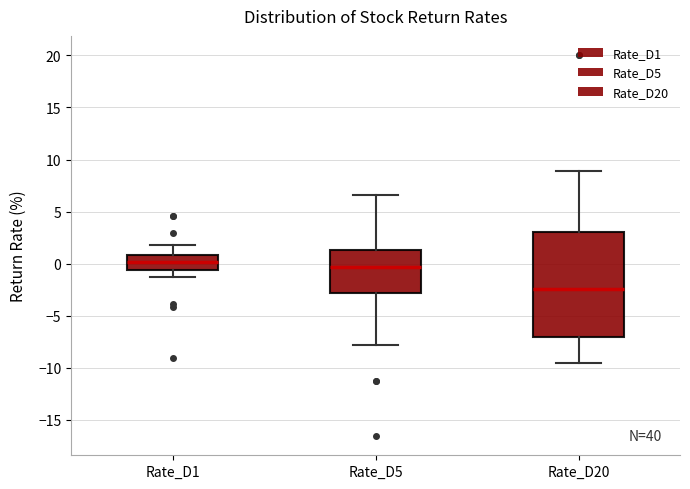

Which box's median line is the highest?

Rate_D1